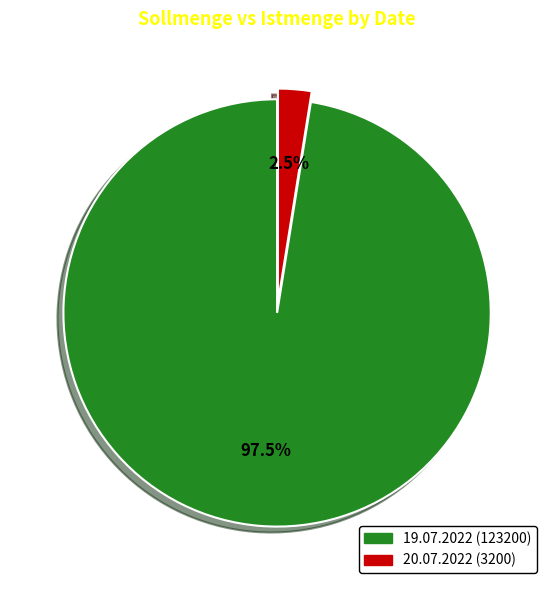

Which category has the smallest portion of the pie?

20.07.2022